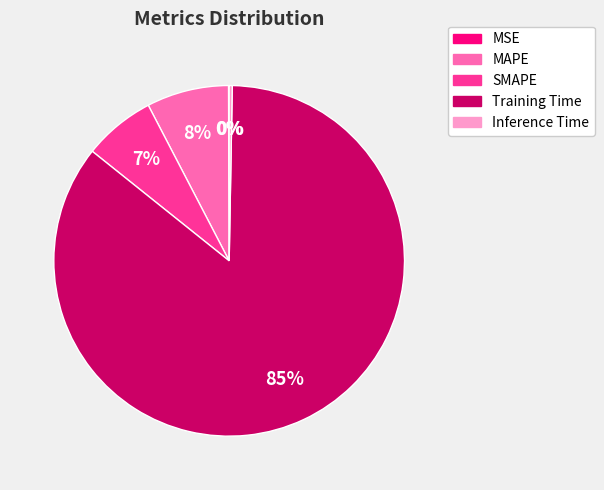

To the nearest percent, what is the difference between the largest and smallest slice percentages?

85%